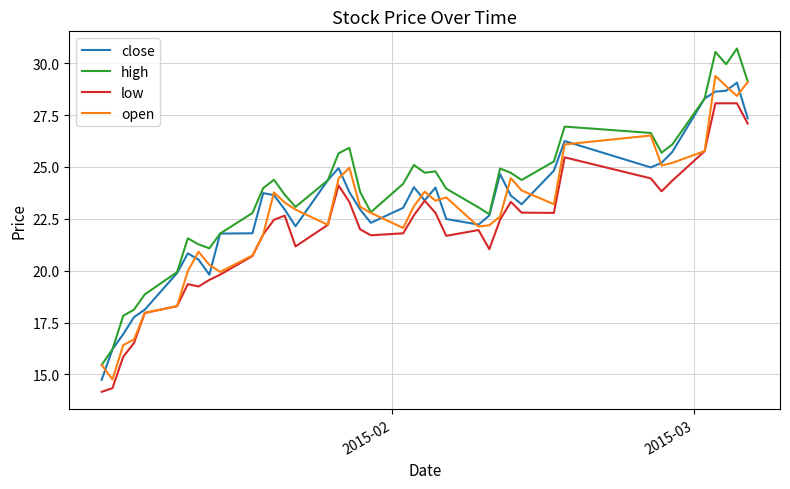

True or false: low and high intersect in this chart.

False